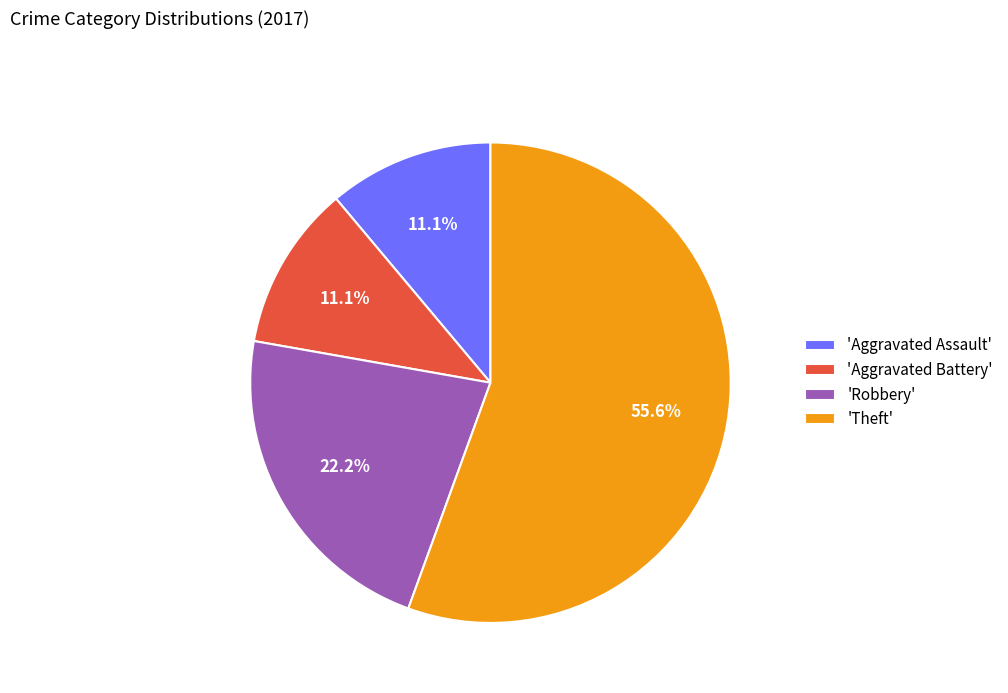

Is there a majority slice in this chart?

Yes